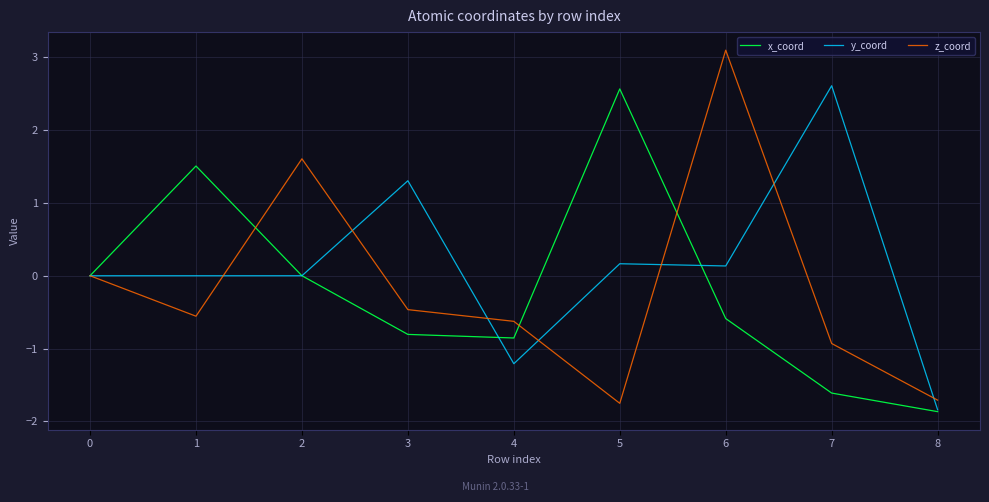

What is the total value across all series at 4?

-2.7